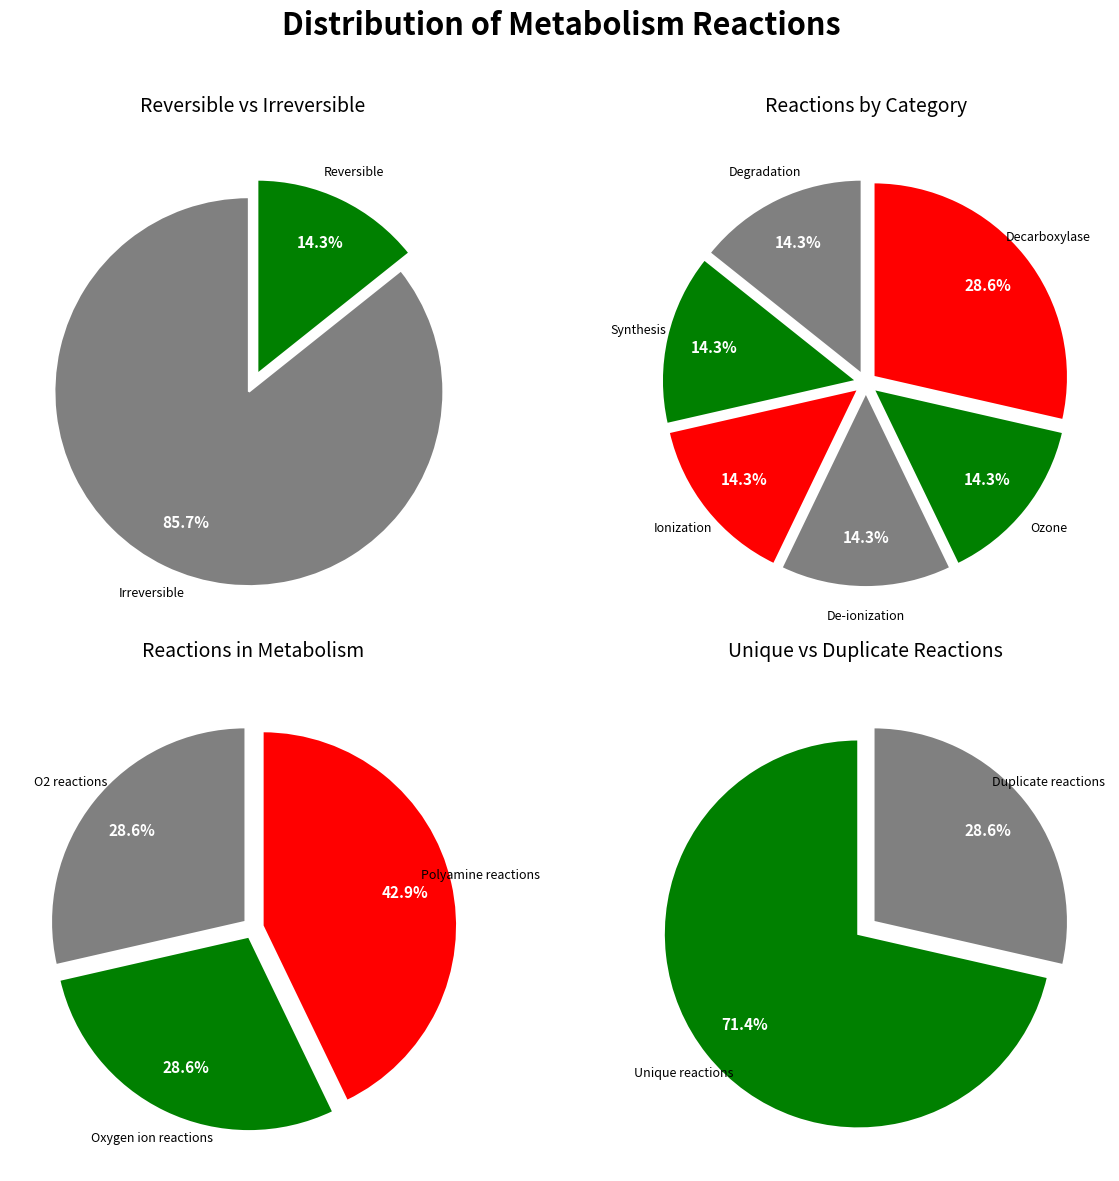

Is it true that Ozone is 99% of the pie?

False